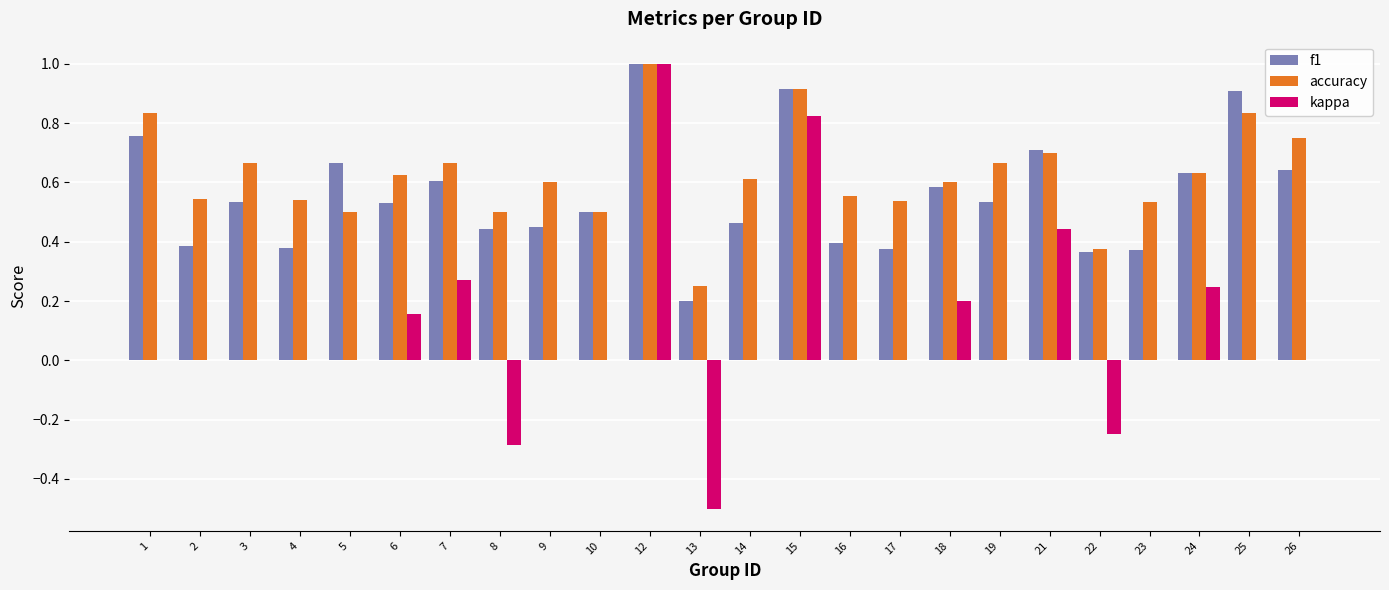

What is the greatest value displayed?

1.0